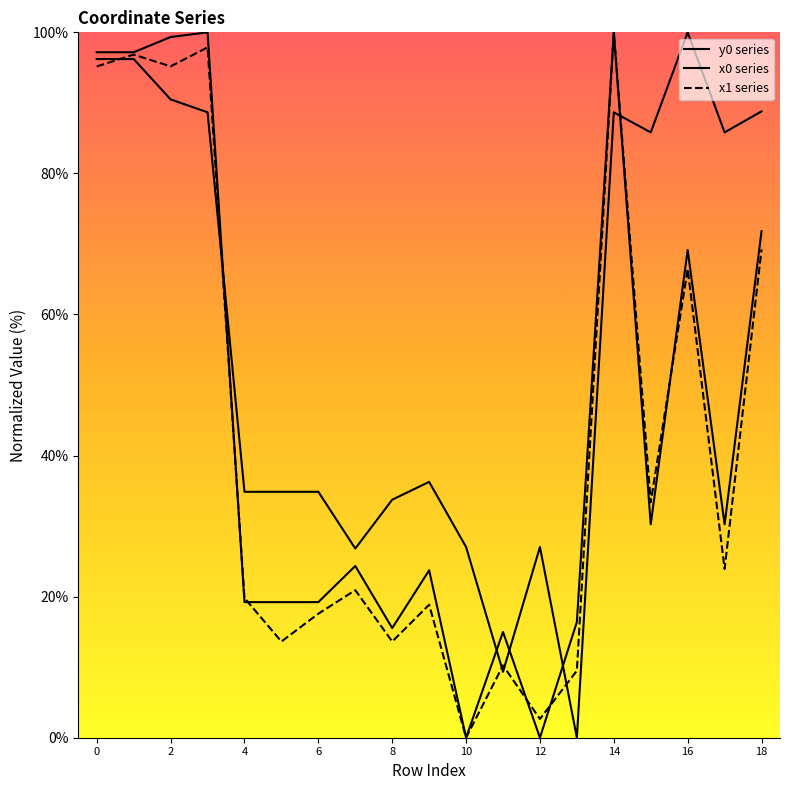

How many times do y0 series and x1 series cross each other?

6